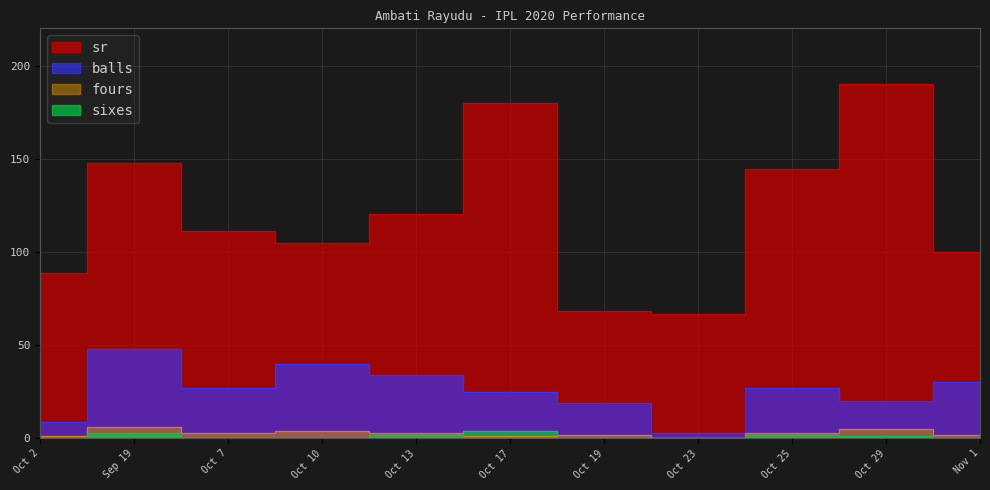

Which category has the highest value in the sixes series?

Oct 17